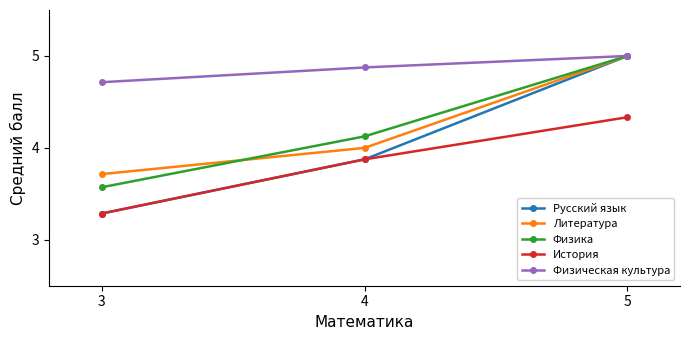

What are all the series names shown in the legend?

Русский язык, Литература, Физика, История, Физическая культура